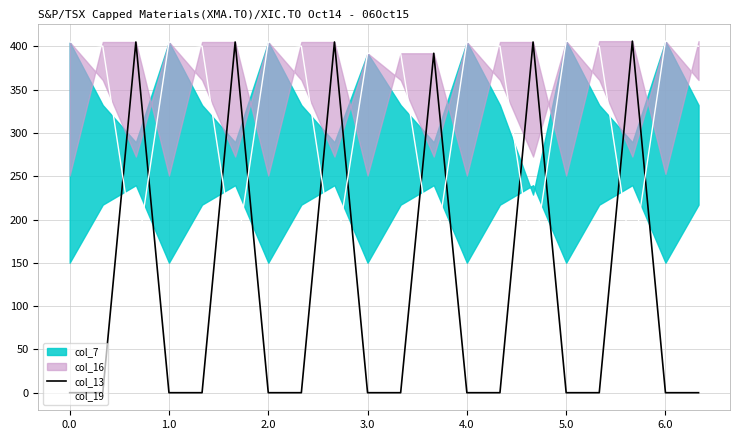

After their last crossing, which series has the higher values: col_19 or col_13?

col_19